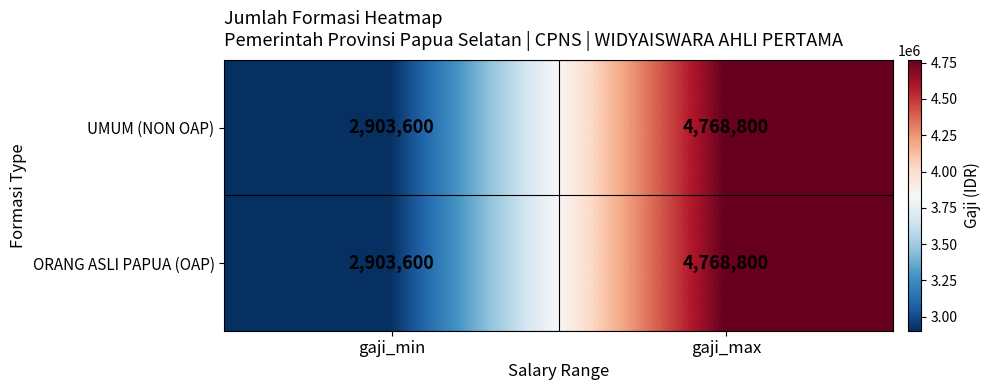

Reading right to left, list all the values displayed in this chart.

UMUM (NON OAP): 4768800	2903600
ORANG ASLI PAPUA (OAP): 4768800	2903600